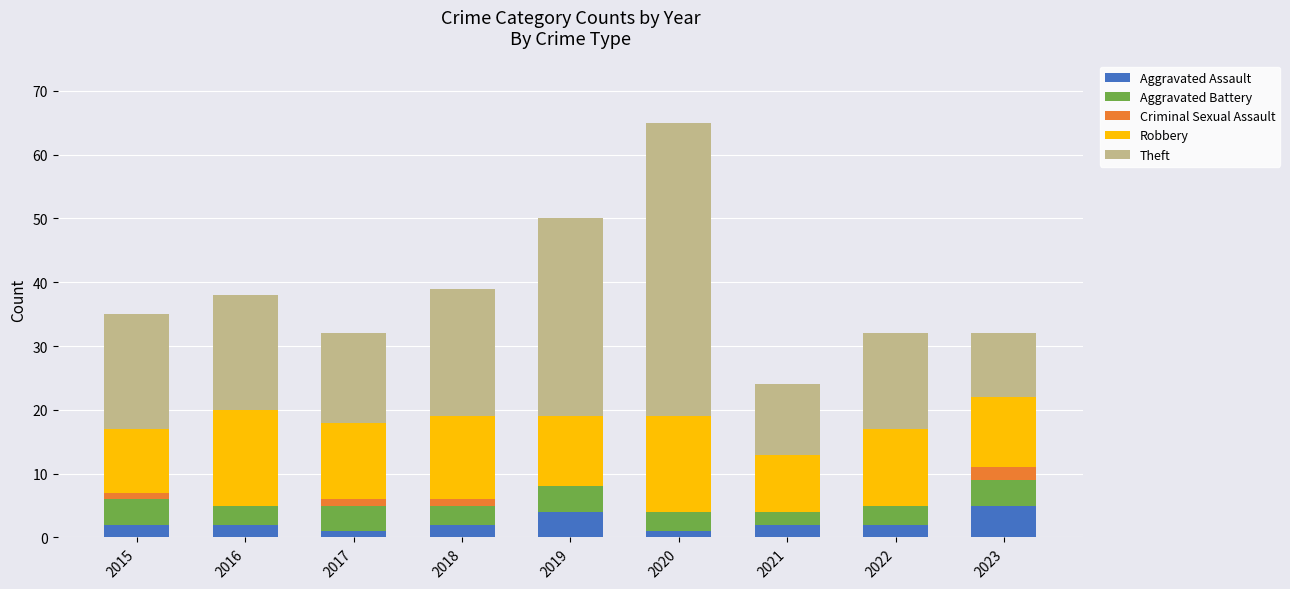

The Aggravated Assault series shows 1 at 2017. True or false?

True